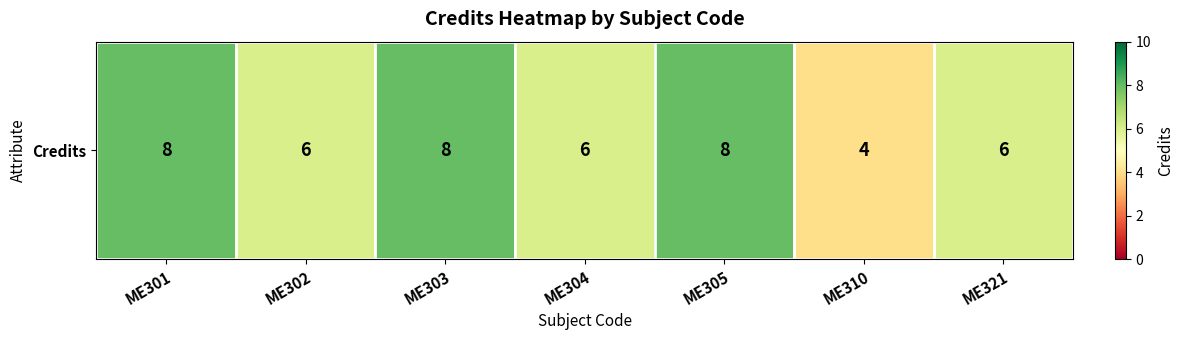

List the labels in order of value, smallest first.

ME310, ME302, ME304, ME321, ME301, ME303, ME305